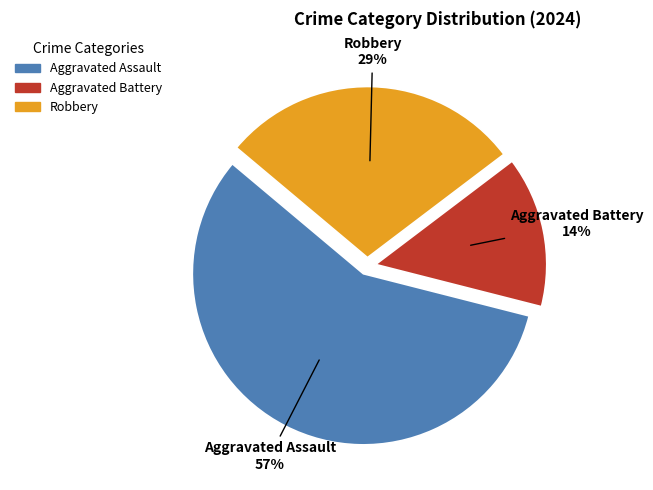

True or false: Robbery accounts for 29% of the total.

True